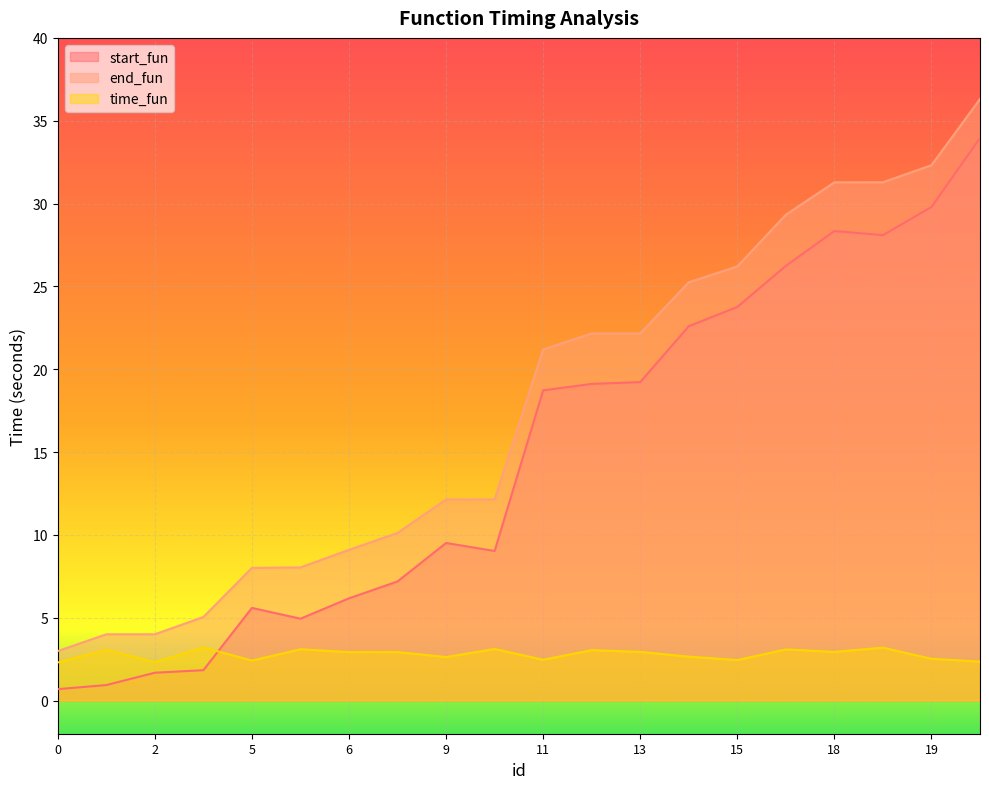

At how many categories does at least one series exceed 28?

5